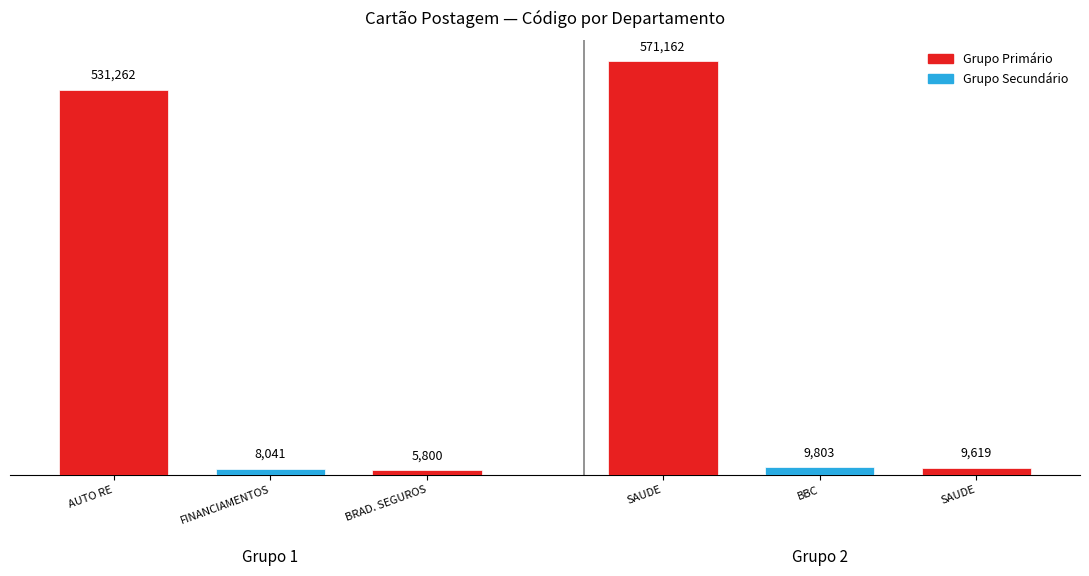

The value at 571162 is 571162. True or false?

True